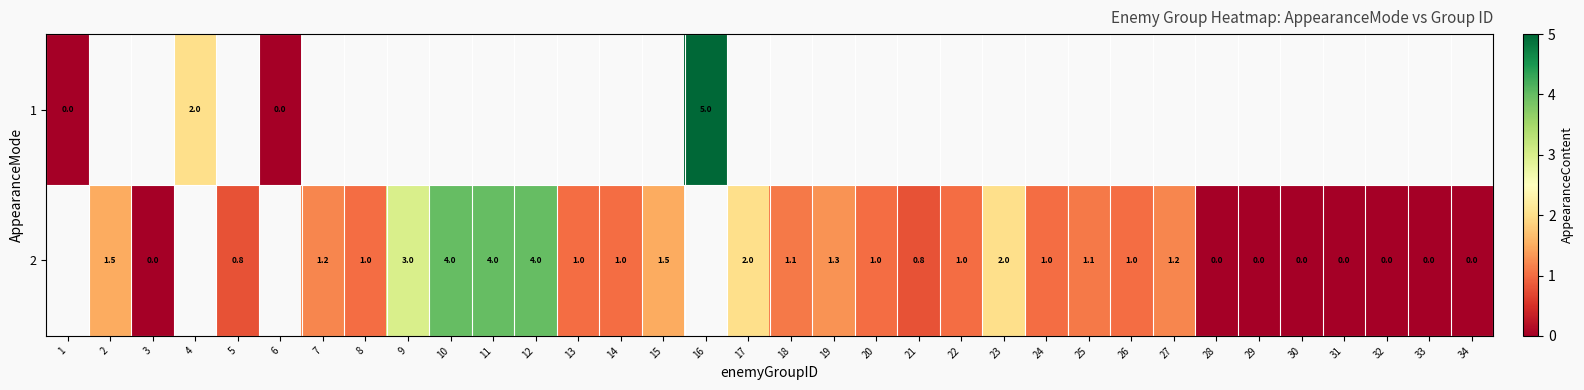

What is the sum of the 2 values at 2 and 21?

2.3